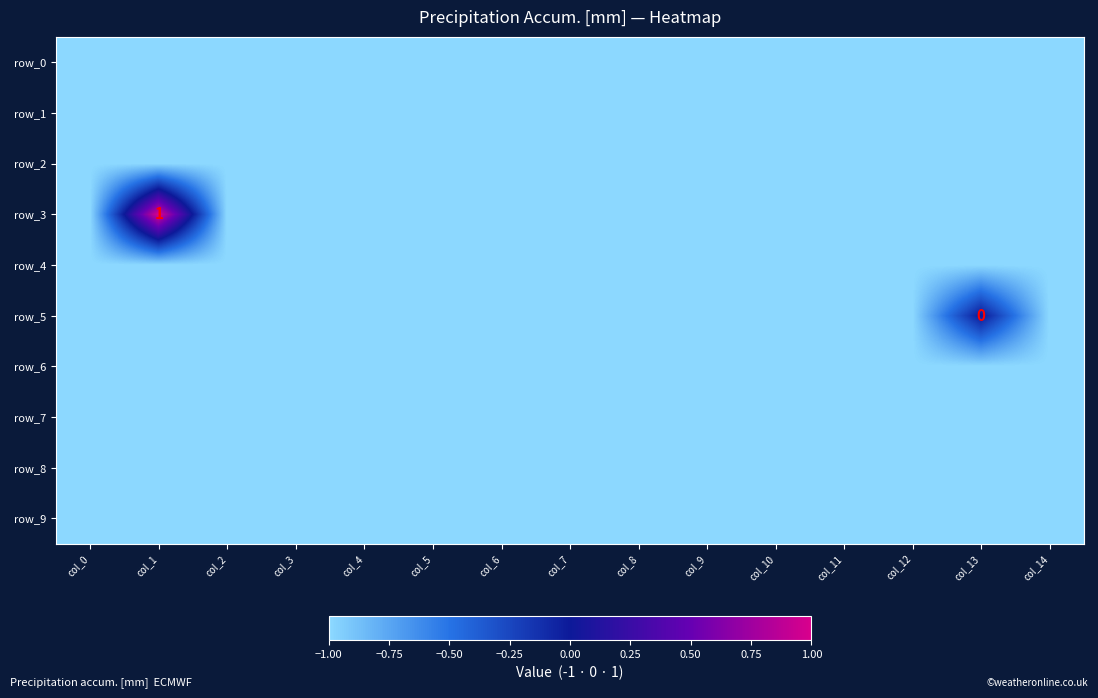

Where is row_9 nearest to the value -1?

col_0